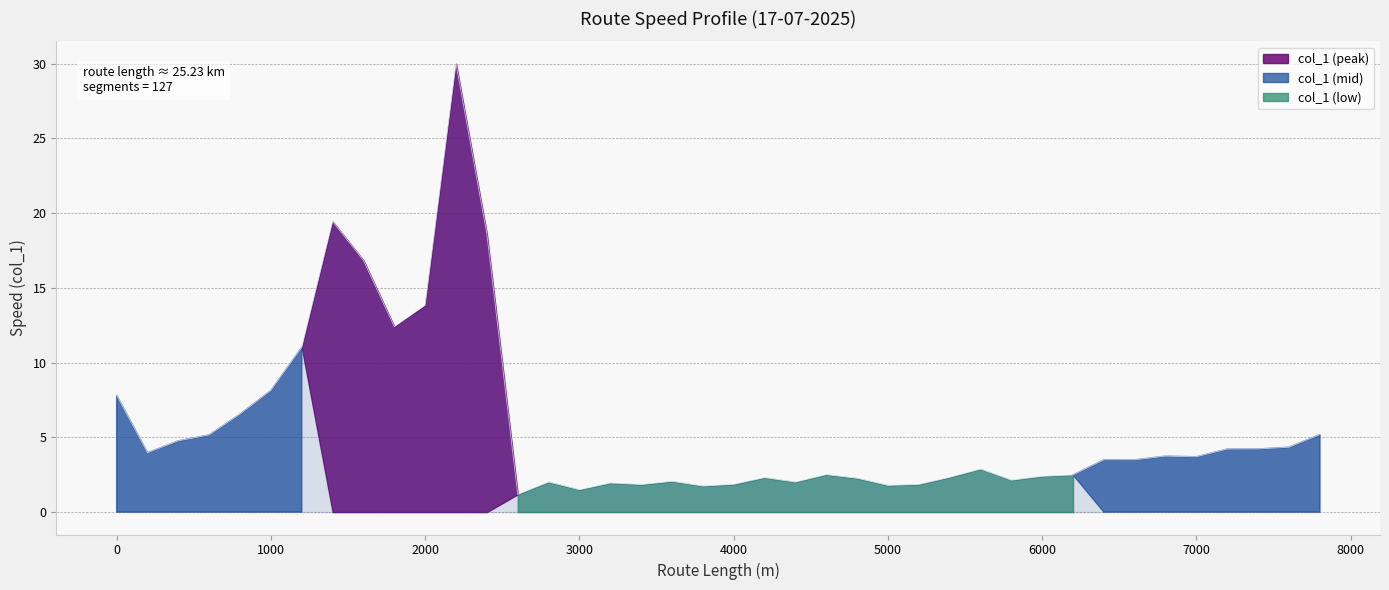

Where is the data nearest to the value 15?

2000